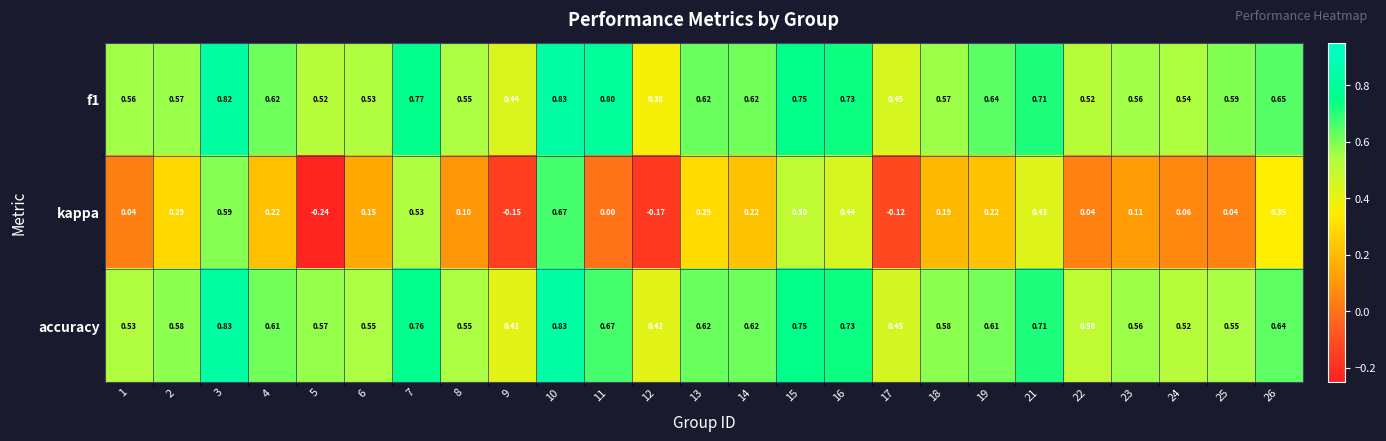

Between 23 and 24, which series saw the biggest shift?

kappa